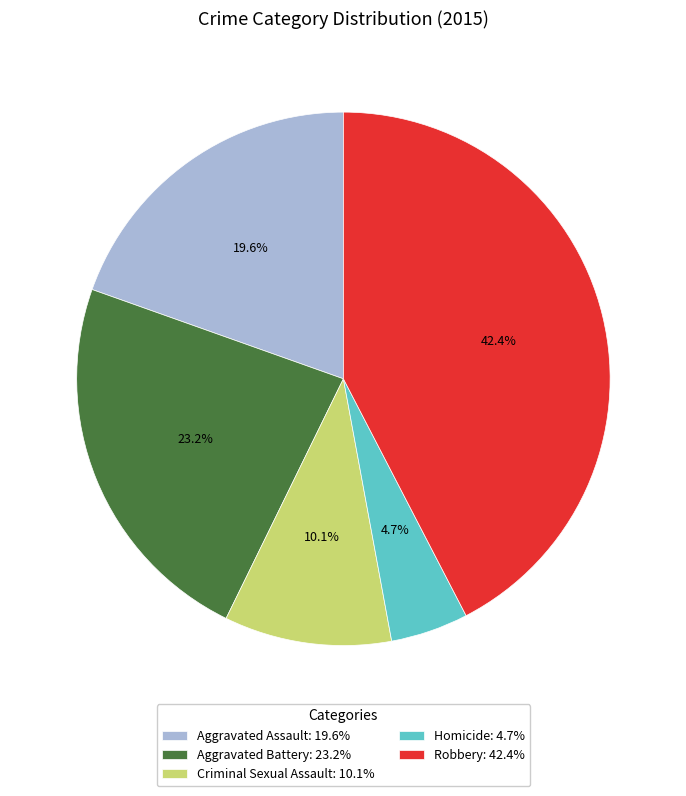

How many slices are in this pie chart?

5